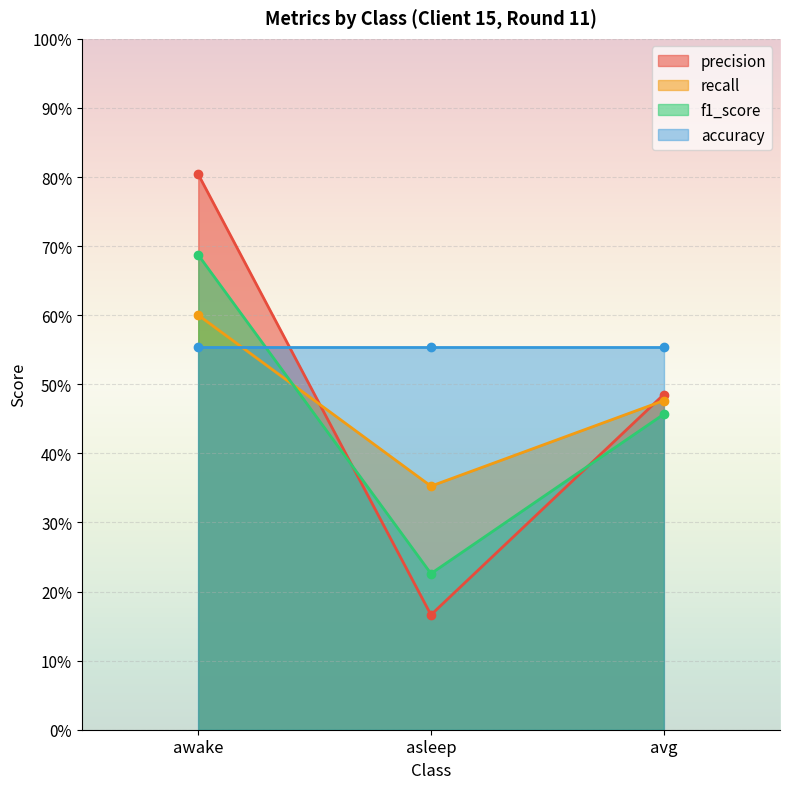

Which has a higher value, awake or avg?

awake